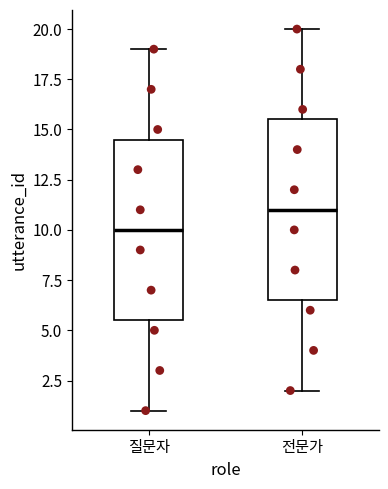

Which box's median line is the lowest?

질문자